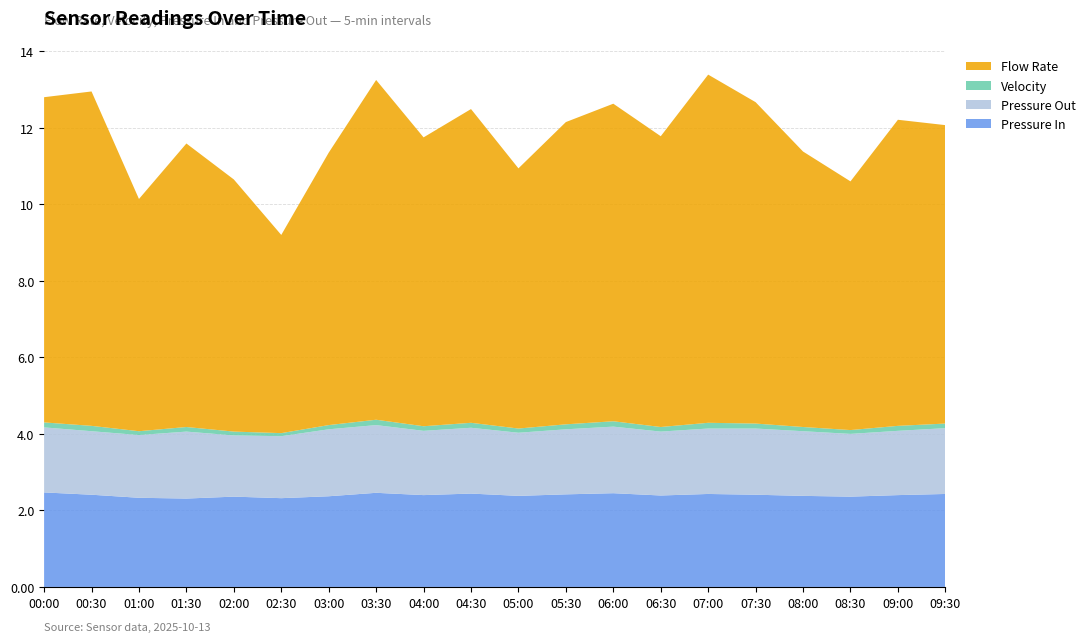

Reading left to right, what are all the values shown in this chart?

Flow Rate: 00:00=8.5	00:30=8.7	01:00=6.1	01:30=7.4	02:00=6.6	02:30=5.2	03:00=7.1	03:30=8.9	04:00=7.5	04:30=8.2	05:00=6.8	05:30=7.9	06:00=8.3	06:30=7.6	07:00=9.1	07:30=8.4	08:00=7.2	08:30=6.5	09:00=8.0	09:30=7.8
Velocity: 00:00=0.1	00:30=0.1	01:00=0.1	01:30=0.1	02:00=0.1	02:30=0.1	03:00=0.1	03:30=0.1	04:00=0.1	04:30=0.1	05:00=0.1	05:30=0.1	06:00=0.1	06:30=0.1	07:00=0.1	07:30=0.1	08:00=0.1	08:30=0.1	09:00=0.1	09:30=0.1
Pressure Out: 00:00=1.7	00:30=1.7	01:00=1.6	01:30=1.8	02:00=1.6	02:30=1.6	03:00=1.8	03:30=1.8	04:00=1.7	04:30=1.7	05:00=1.6	05:30=1.7	06:00=1.7	06:30=1.7	07:00=1.7	07:30=1.7	08:00=1.7	08:30=1.6	09:00=1.7	09:30=1.7
Pressure In: 00:00=2.5	00:30=2.4	01:00=2.3	01:30=2.3	02:00=2.4	02:30=2.3	03:00=2.4	03:30=2.5	04:00=2.4	04:30=2.4	05:00=2.4	05:30=2.4	06:00=2.5	06:30=2.4	07:00=2.4	07:30=2.4	08:00=2.4	08:30=2.4	09:00=2.4	09:30=2.4